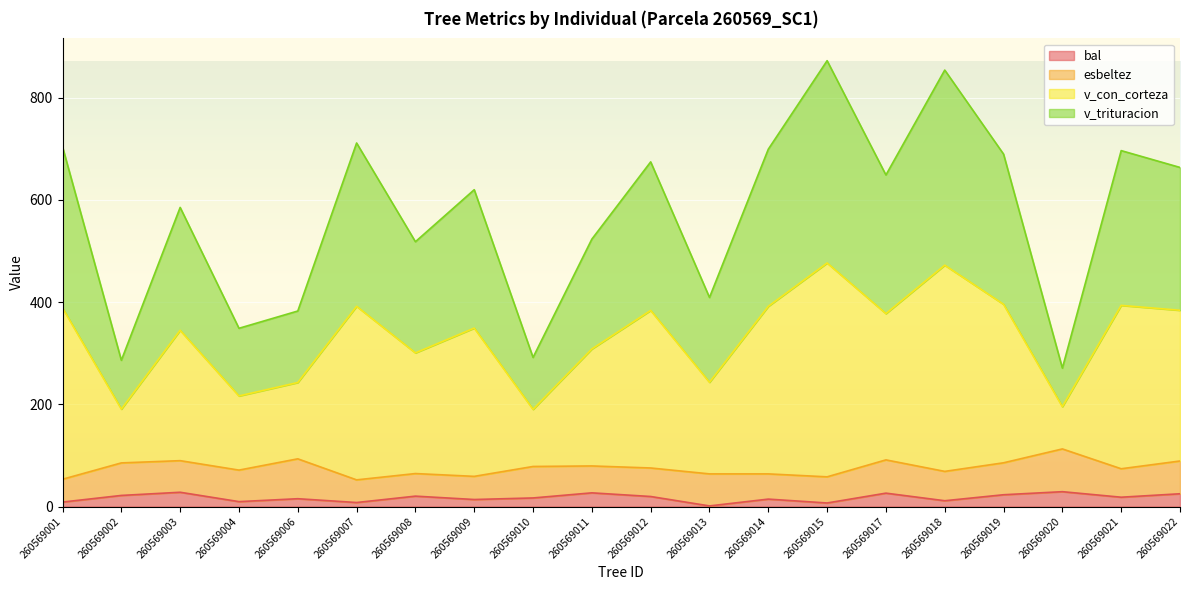

True or false: bal has a value of 20.3 at 260569008.

True